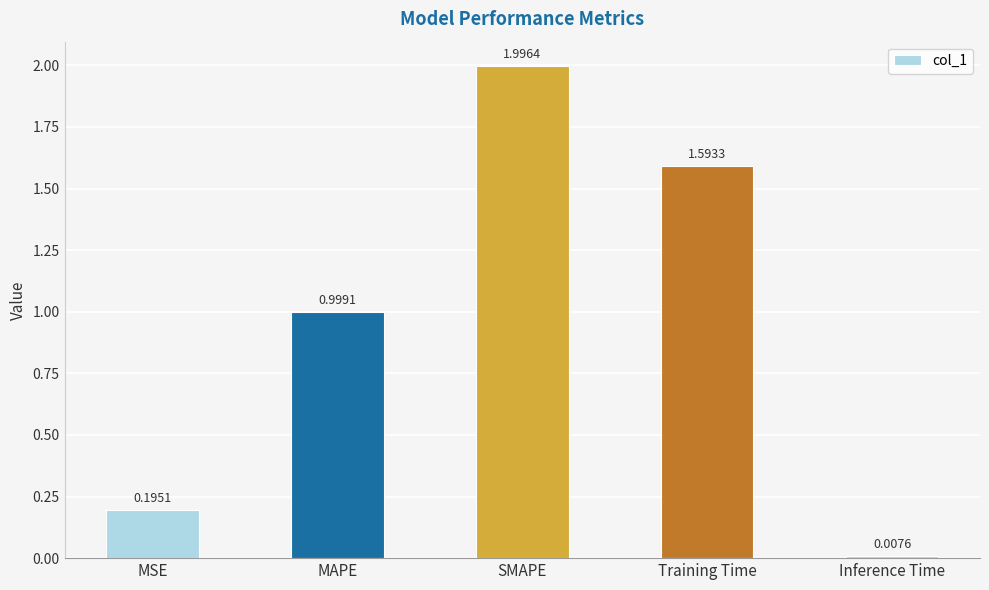

At which category does the chart reach its peak across all series?

SMAPE